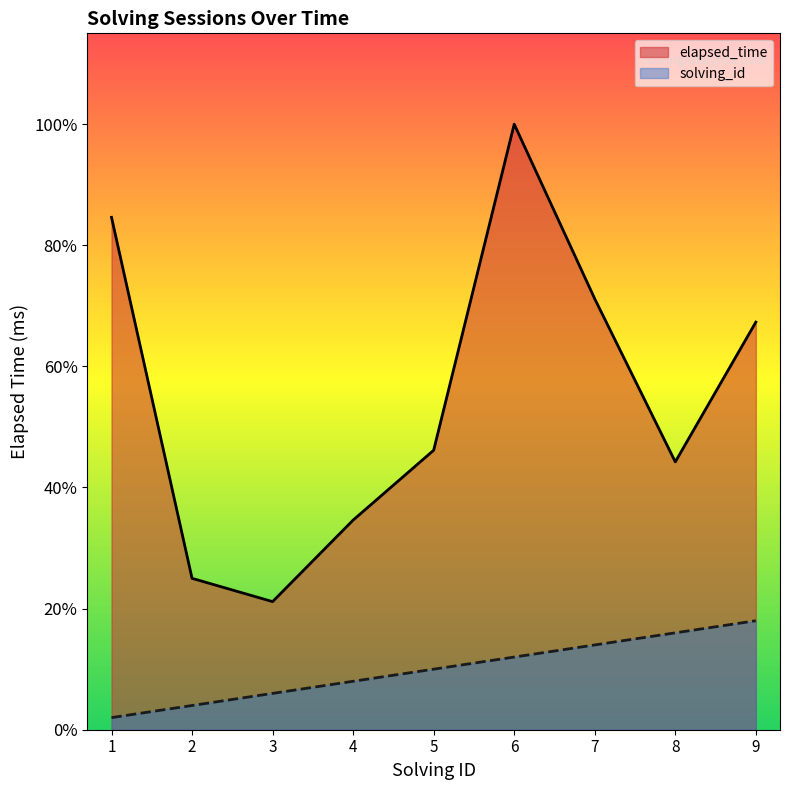

True or false: elapsed_time has more than 2 interior local peaks.

False